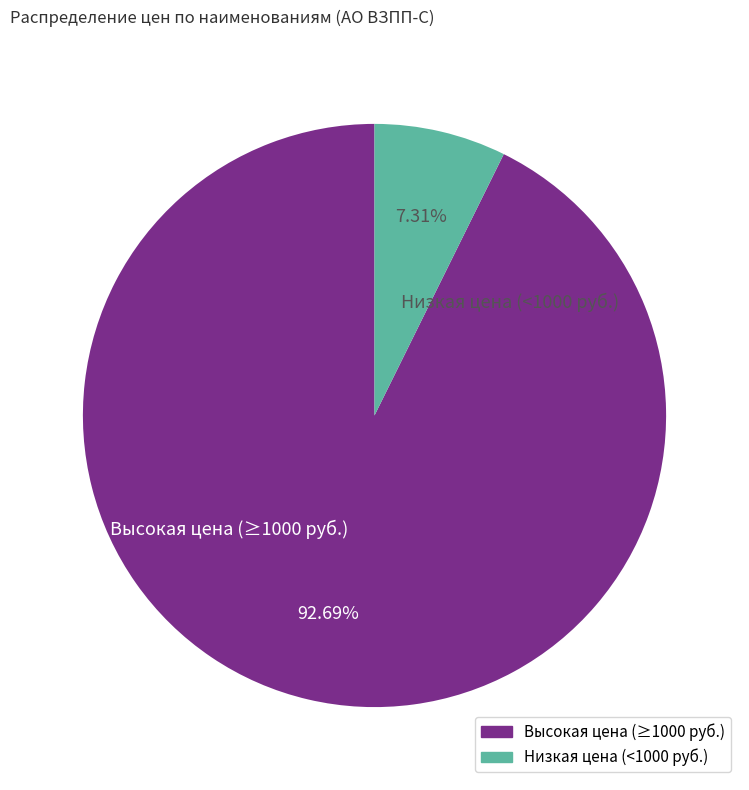

Combined, do Высокая цена (≥1000 руб.) and Низкая цена (<1000 руб.) account for over 50%?

Yes